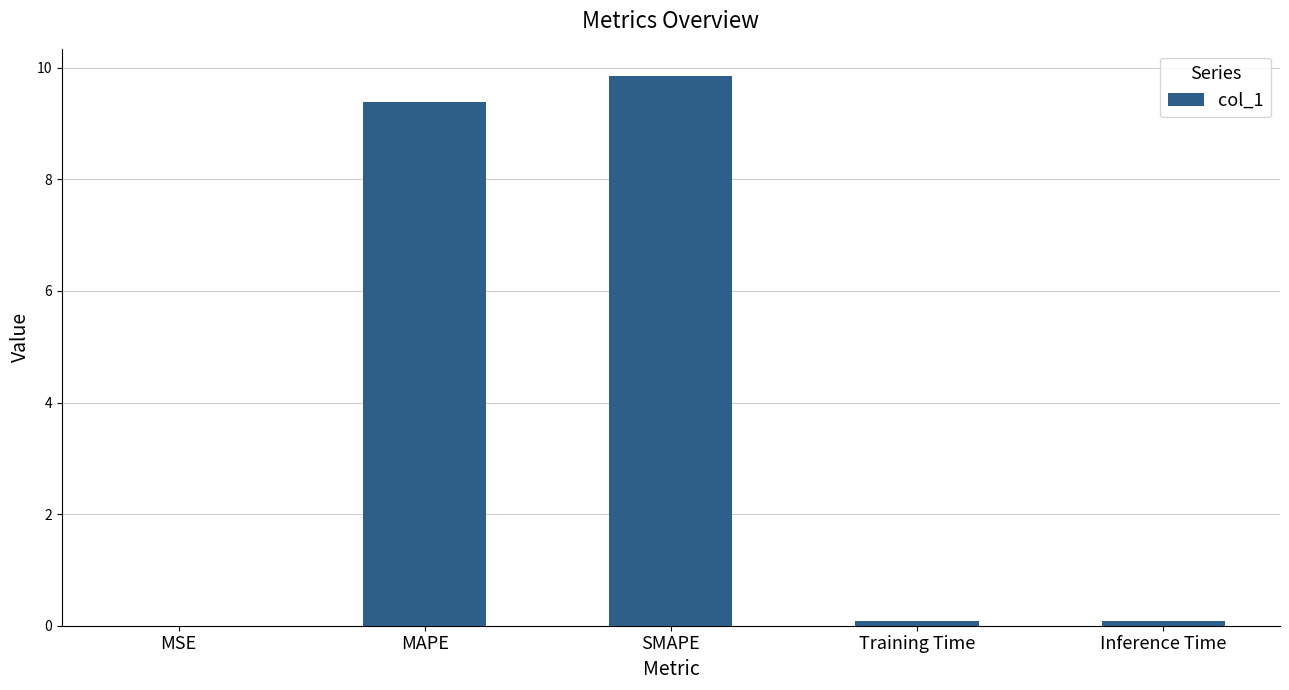

Which has a higher value, MAPE or Inference Time?

MAPE